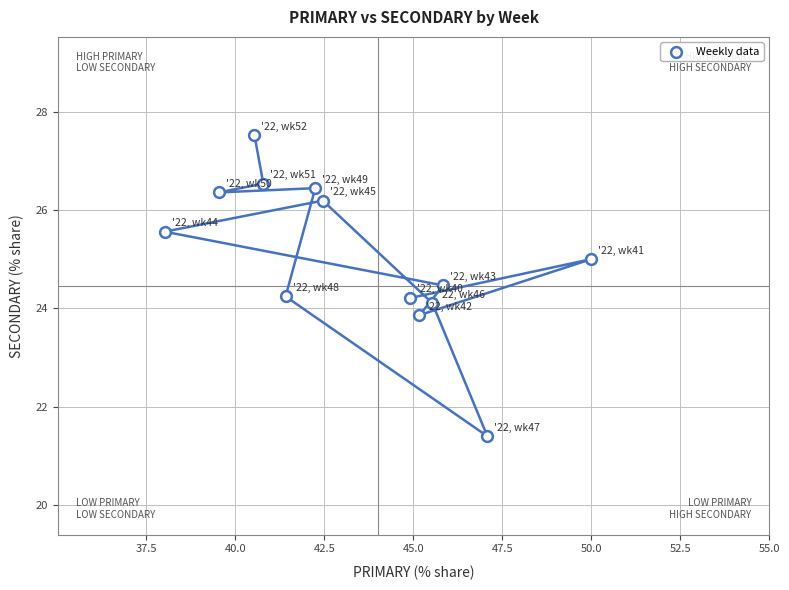

What is the range of Y values (max minus min)?

6.1